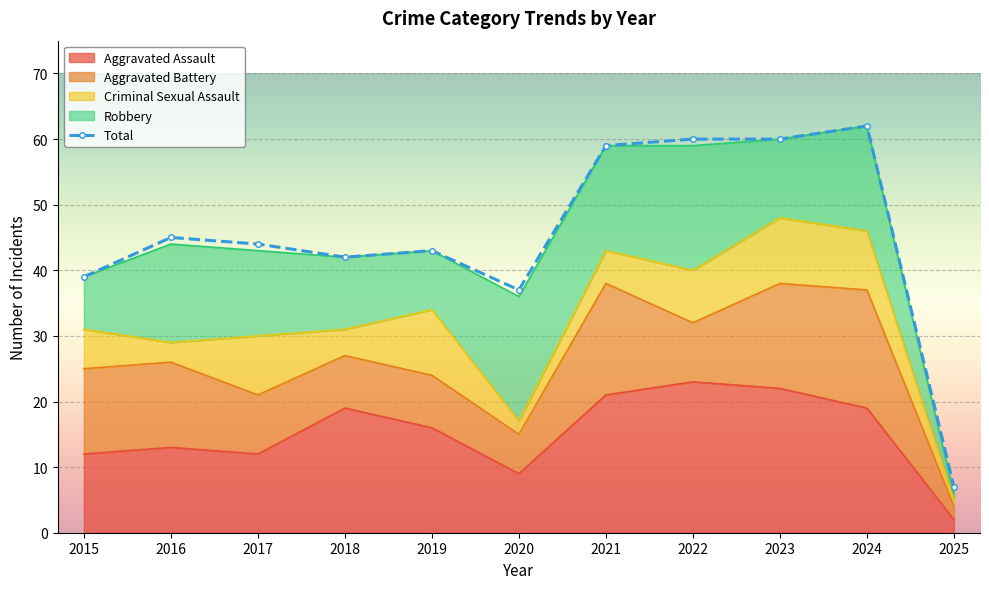

Which has a higher value, 2021 or 2018?

2021